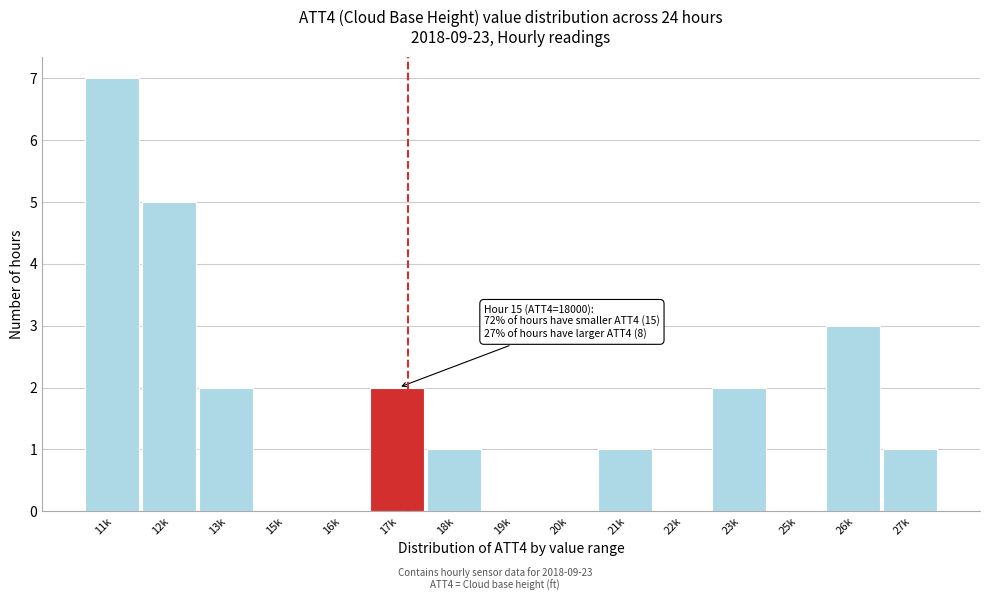

Reading left to right, list all the values displayed in this chart.

11k=7	12k=5	13k=2	15k=0	16k=0	17k=2	18k=1	19k=0	20k=0	21k=1	22k=0	23k=2	25k=0	26k=3	27k=1